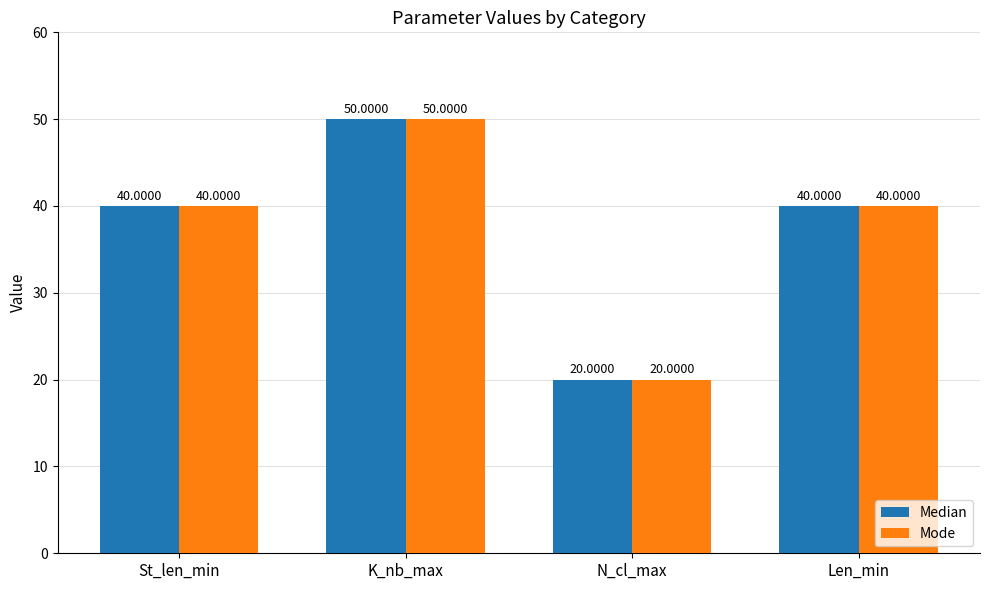

Are the bars horizontal?

No